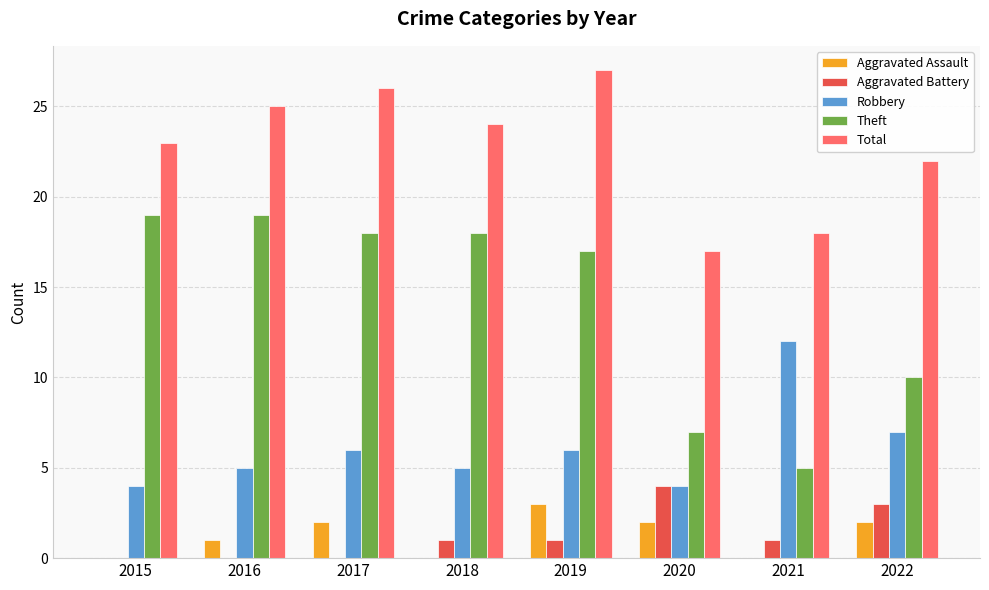

What is the sum of all Total values?

182